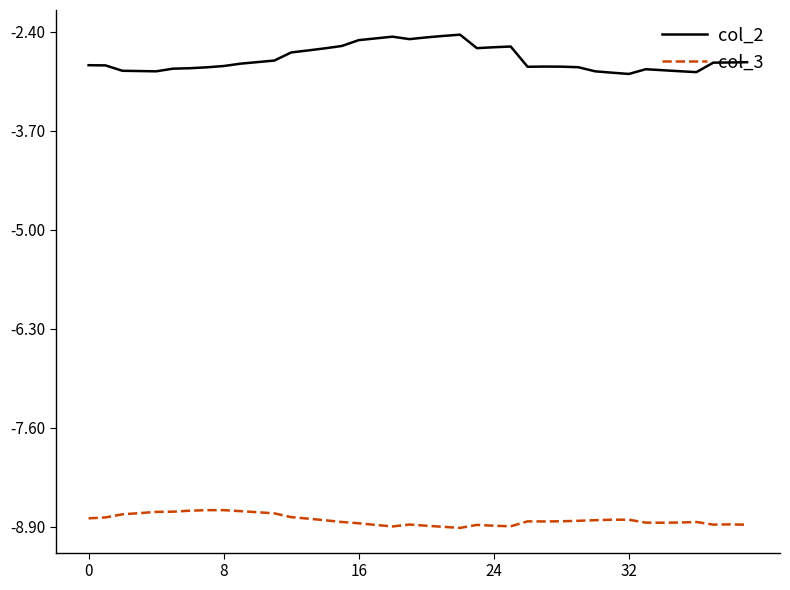

List the series in order of their peak value, lowest first.

col_3, col_2